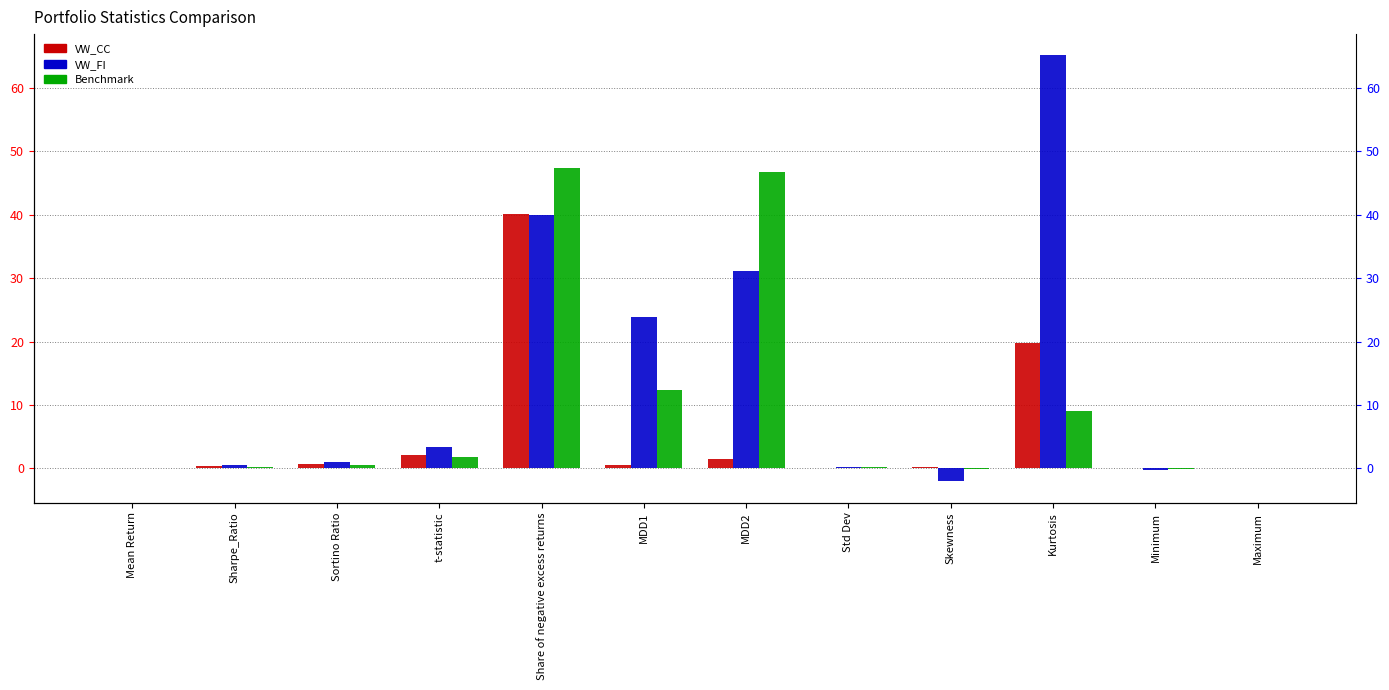

What is the difference between the VW_CC values at Sharpe_Ratio and MDD1?

0.1